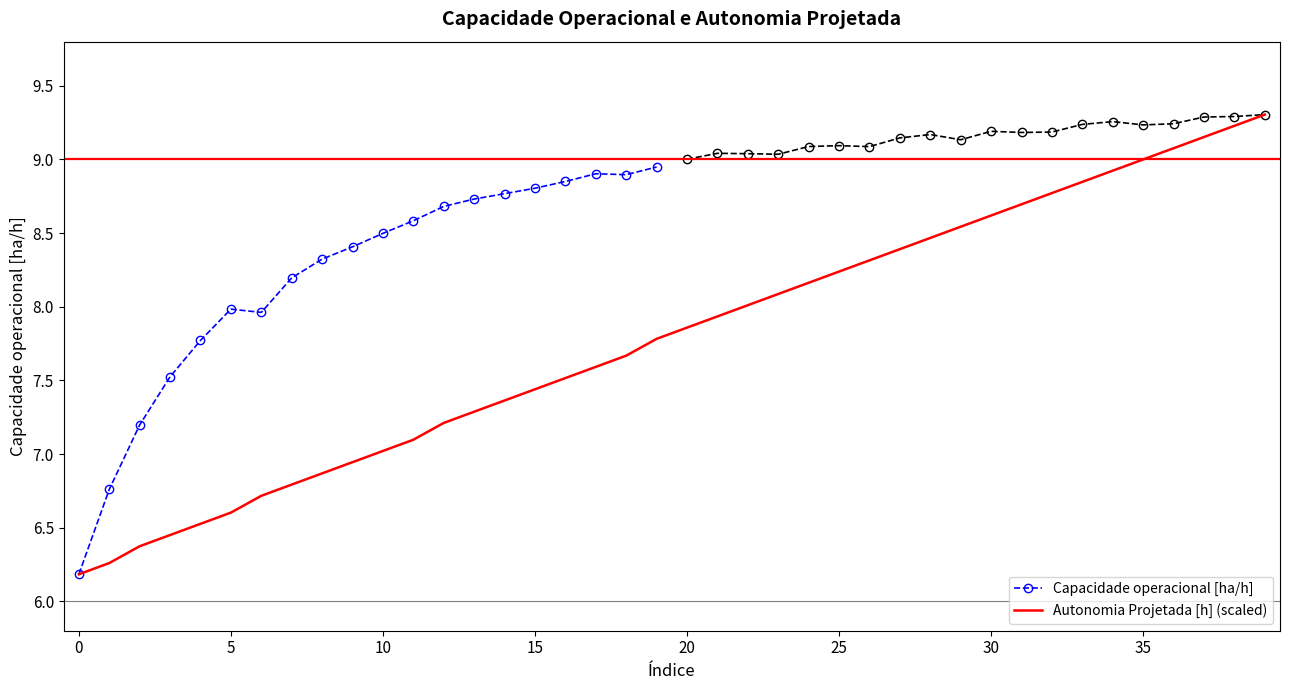

What is the highest value of the Autonomia Projetada [h] (scaled) series?

9.3